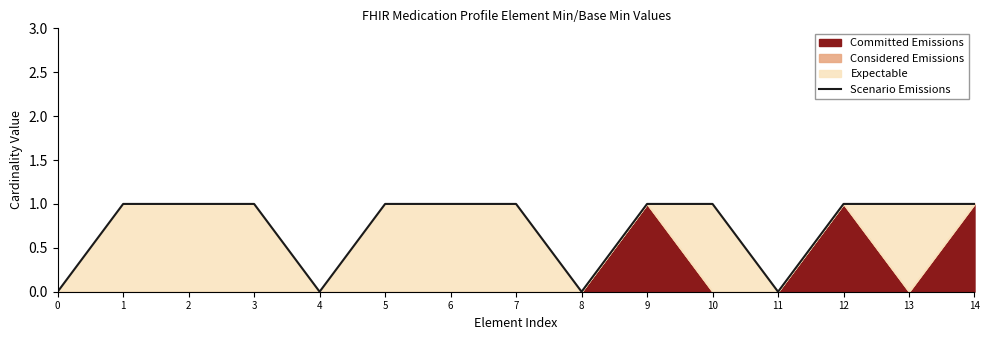

What is the value of the 3rd point from the left?

1